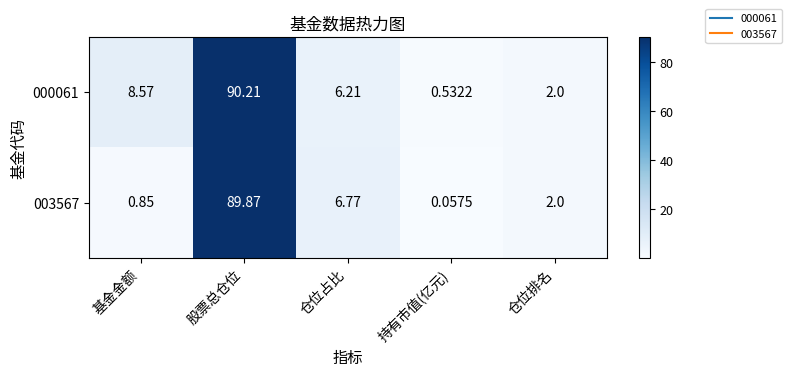

List the labels in order of 000061 value, smallest first.

持有市值(亿元), 仓位排名, 仓位占比, 基金金额, 股票总仓位